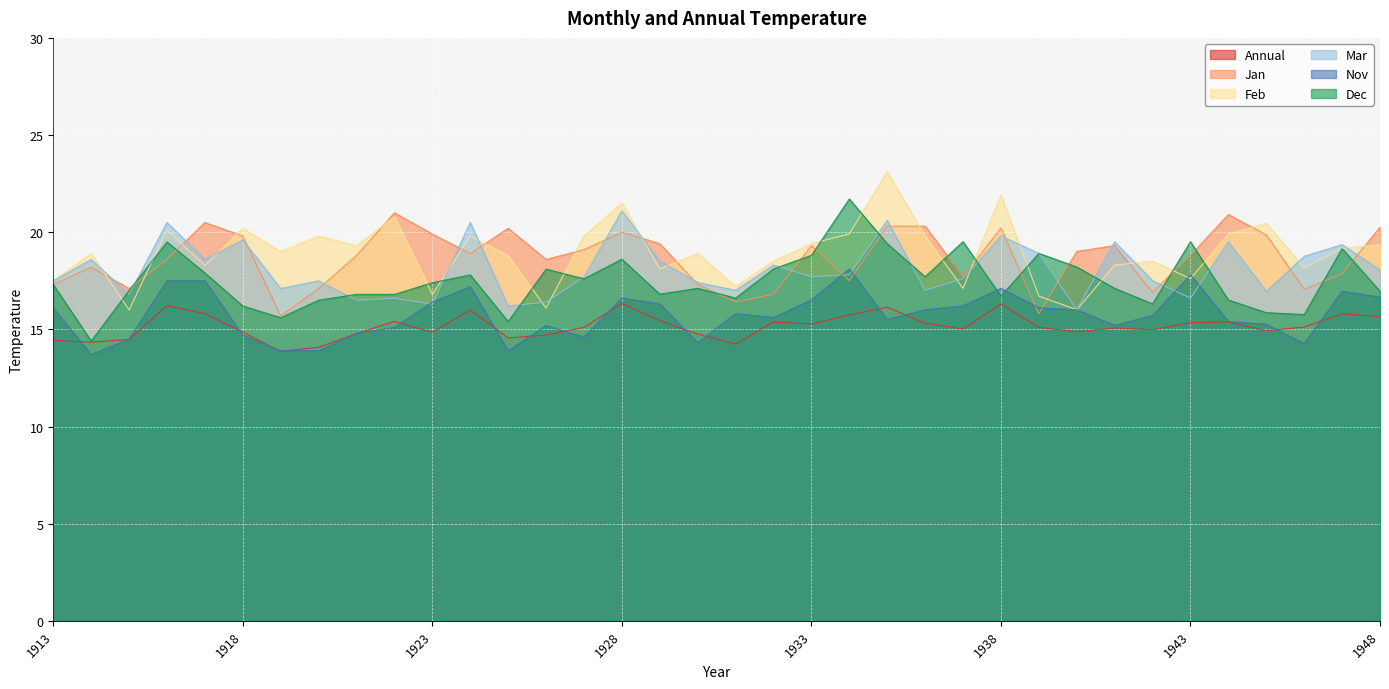

True or false: Annual and Dec intersect in this chart.

False